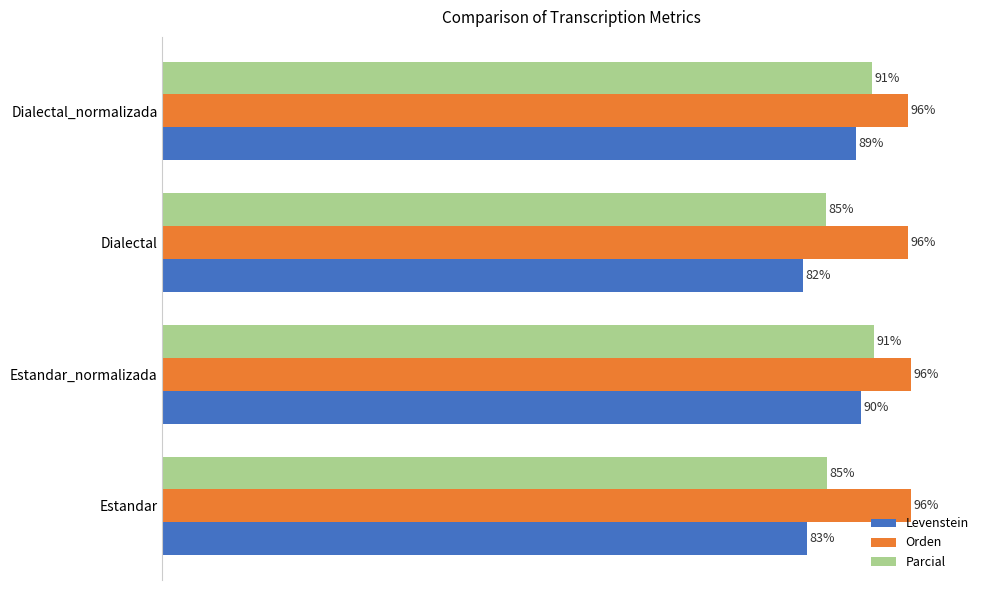

Which label corresponds to the smallest value in the chart?

Dialectal